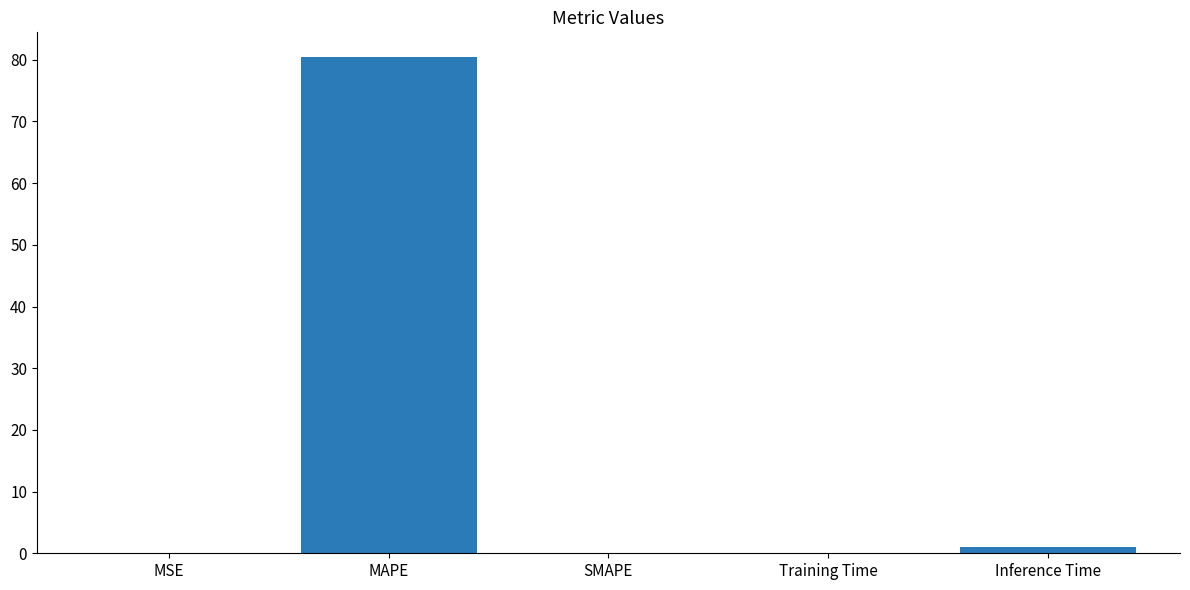

What is the sum of all values?

81.6